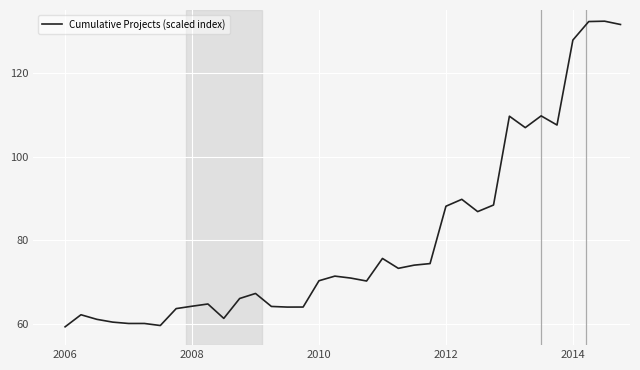

True or false: the data has more than 0 interior local peaks.

True